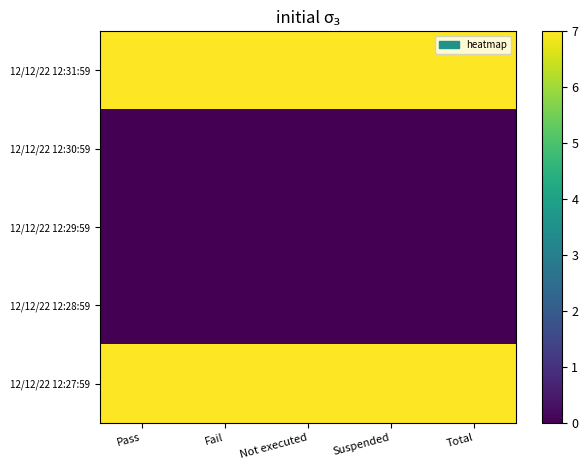

Which has a higher value, Total or Suspended?

Total